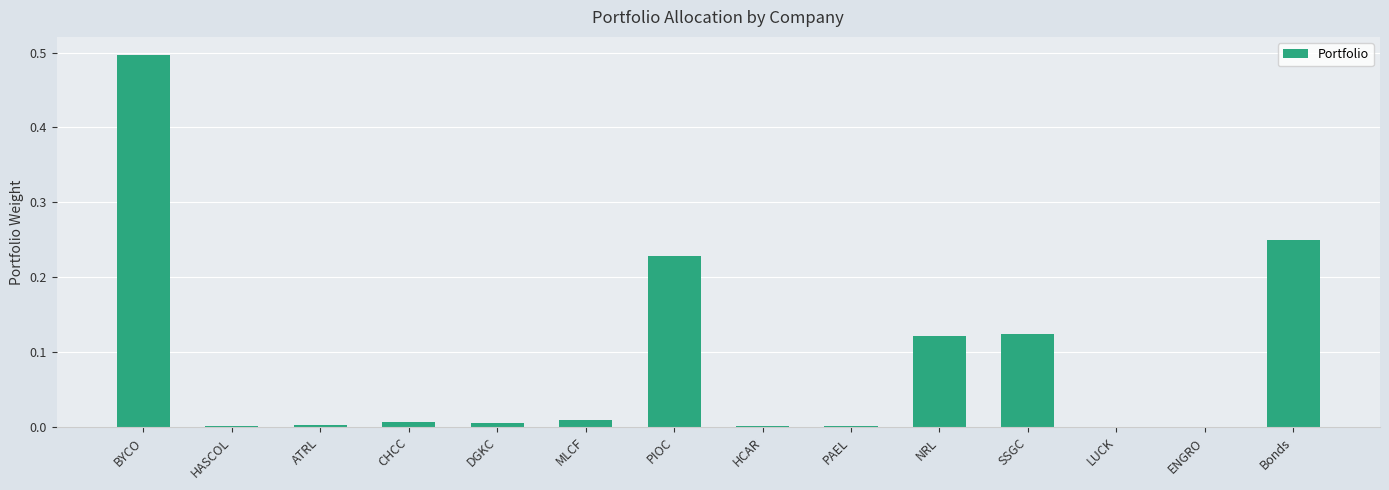

Between PIOC and SSGC, which is larger?

PIOC